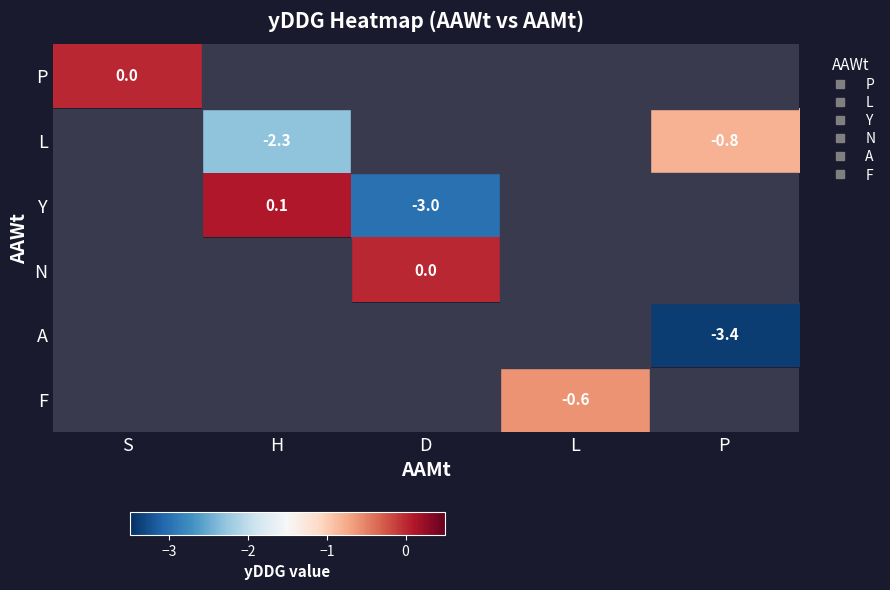

What is the minimum value shown in the chart?

-3.4